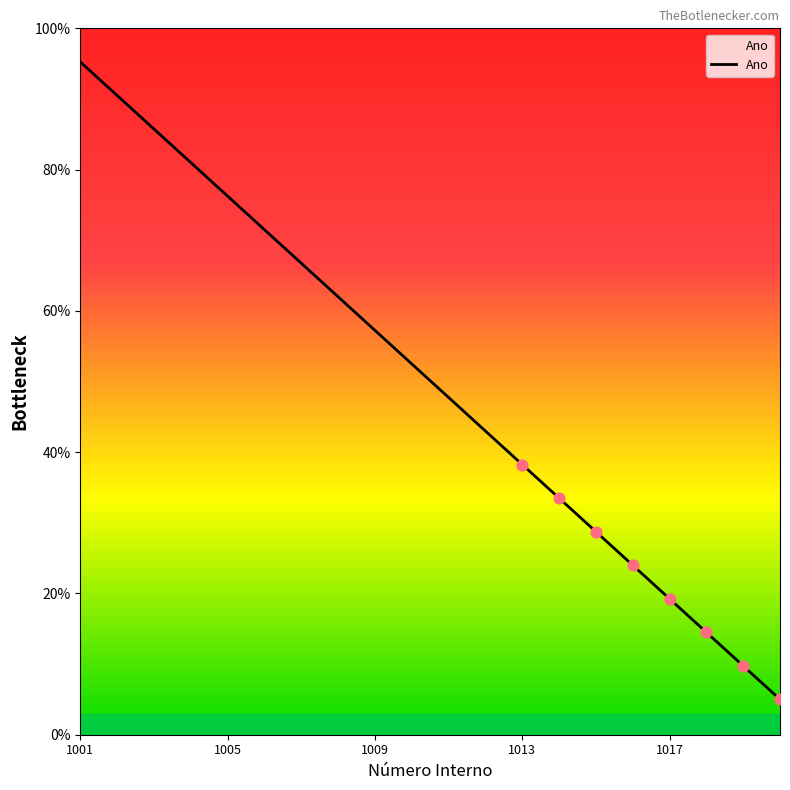

What is the smallest value displayed?

5.0